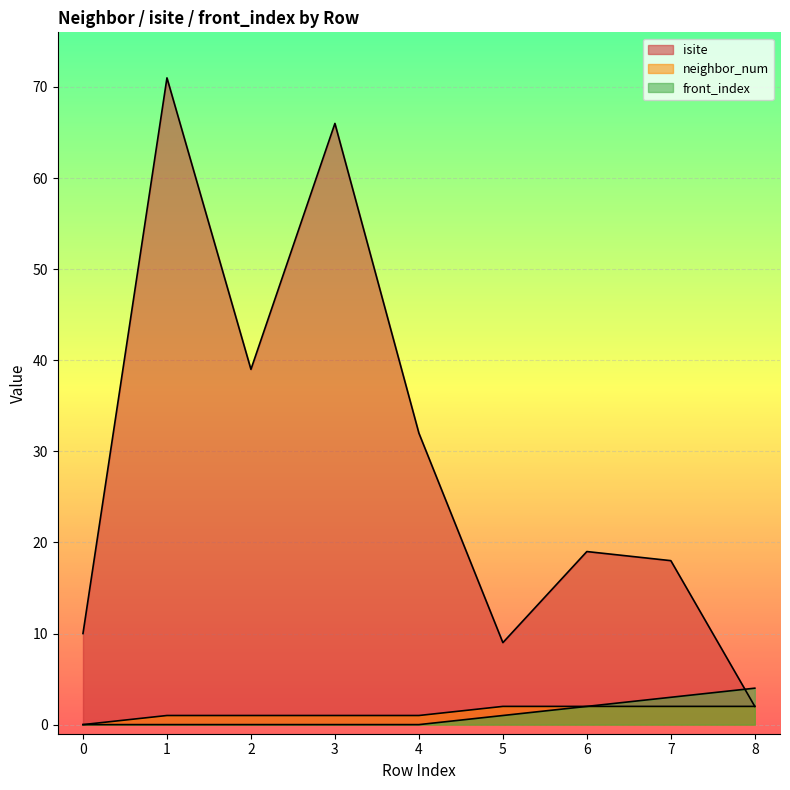

What are all the series names shown in the legend?

isite, neighbor_num, front_index